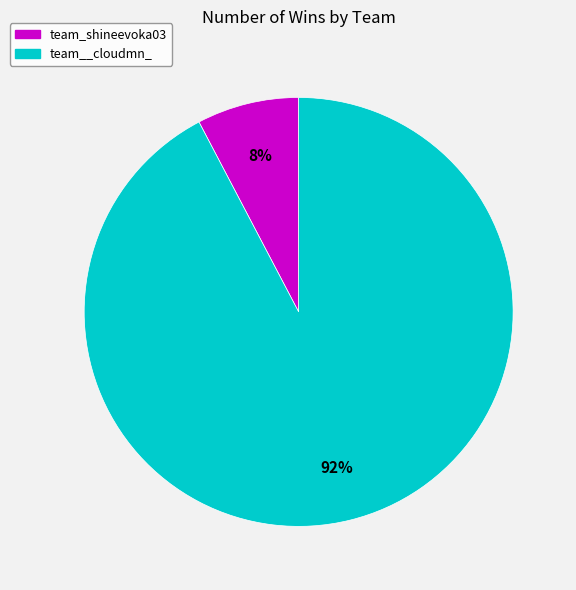

What percentage is the team_shineevoka03 slice, to the nearest percent?

8%